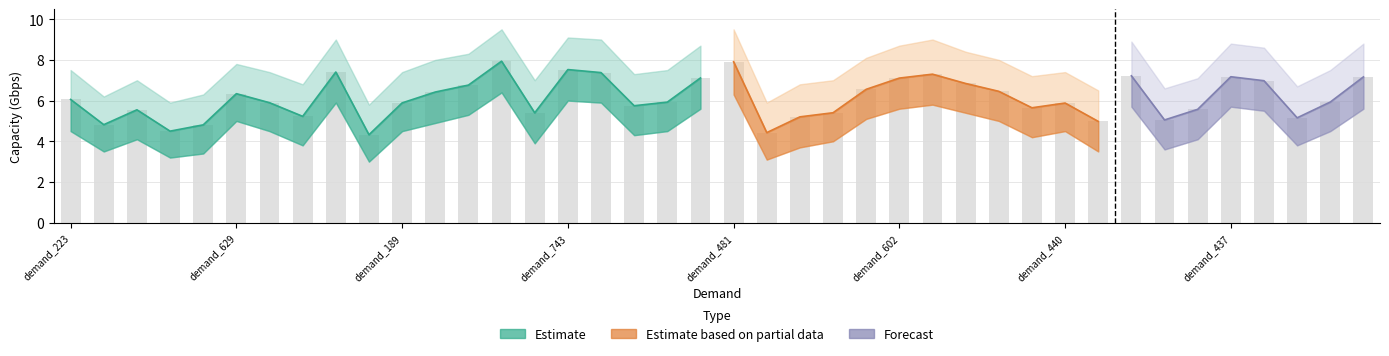

Are the bars horizontal?

No